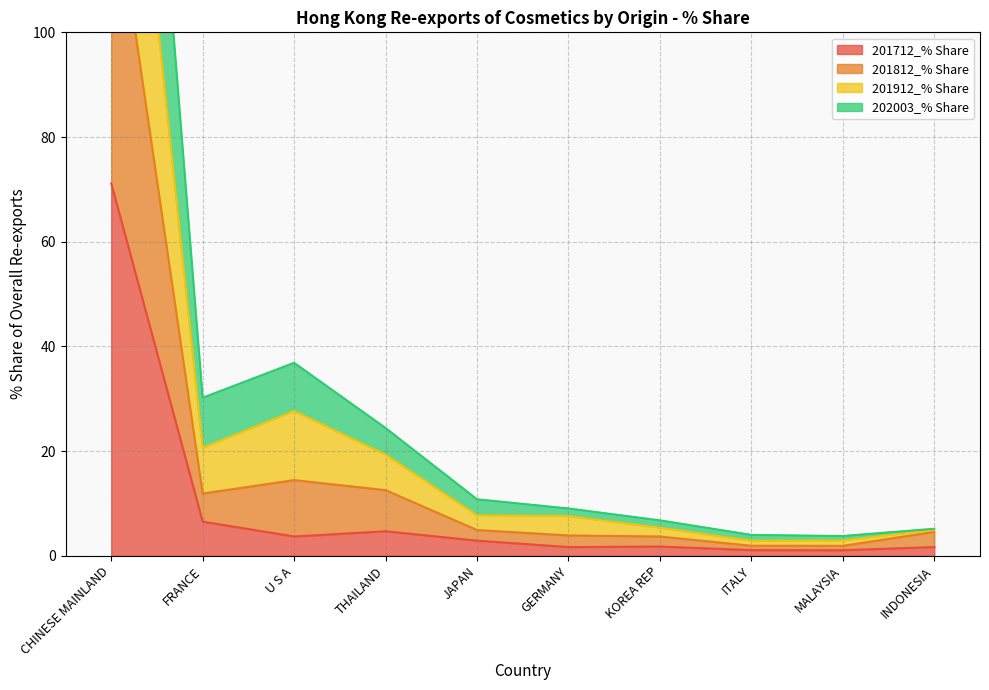

Which series has the largest range (max minus min)?

201912_% Share